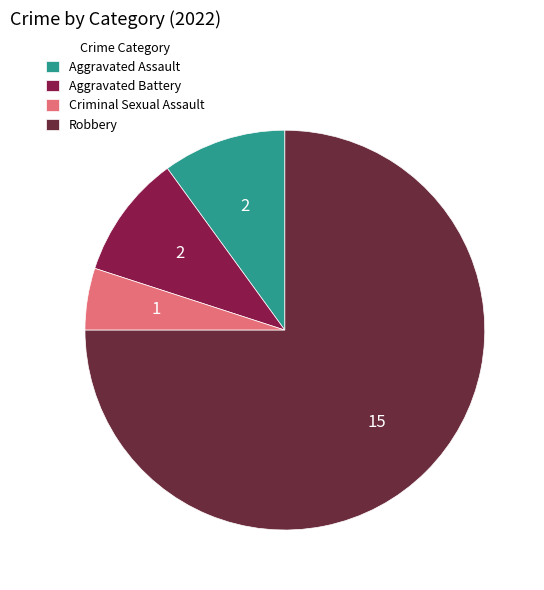

To the nearest percent, what is the difference between the Aggravated Assault and Robbery slice percentages?

65%